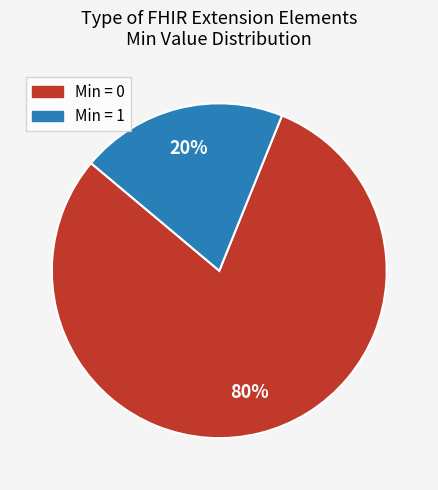

Is there any slice that represents more than half of the pie?

Yes